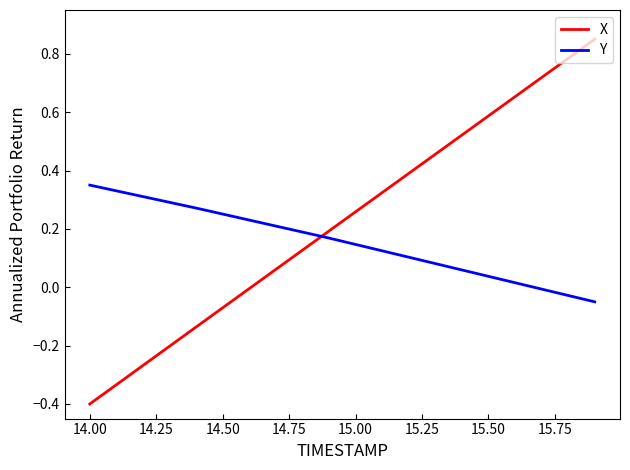

What is the lowest value of the X series?

-0.4